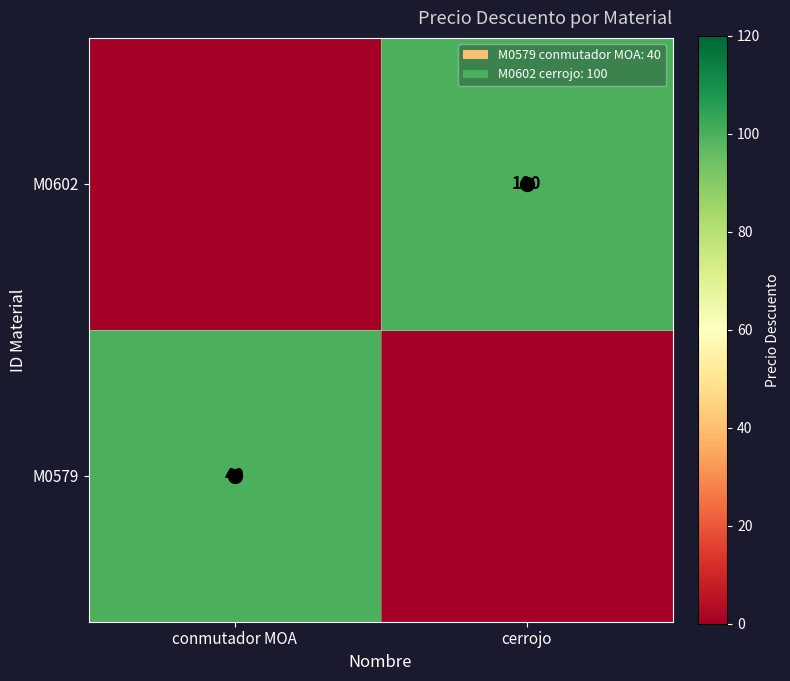

Is the value of M0579 at conmutador MOA greater than the value of M0602 at cerrojo?

No